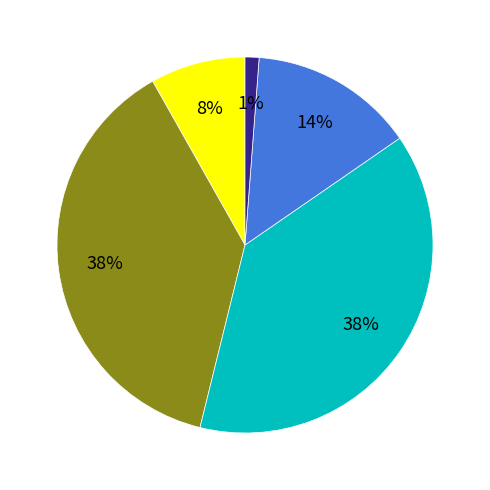

To the nearest percent, what is the difference between the largest and smallest slice percentages?

37%